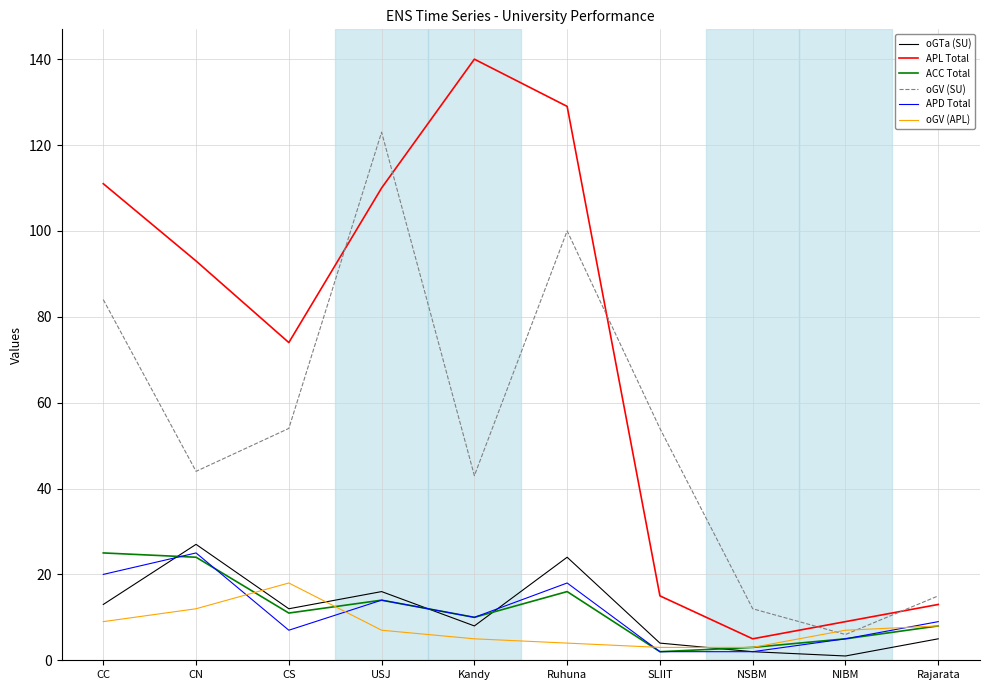

Read the oGV (SU) value at NIBM, to the nearest 5.

5